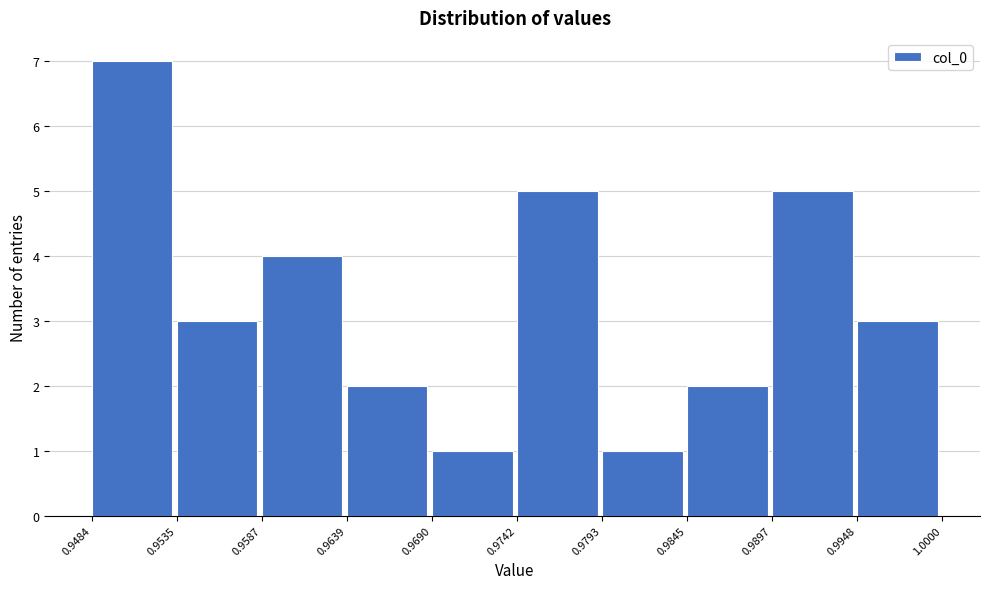

Over which range of the x-axis is the bar tallest?

0.9484 to 0.9535